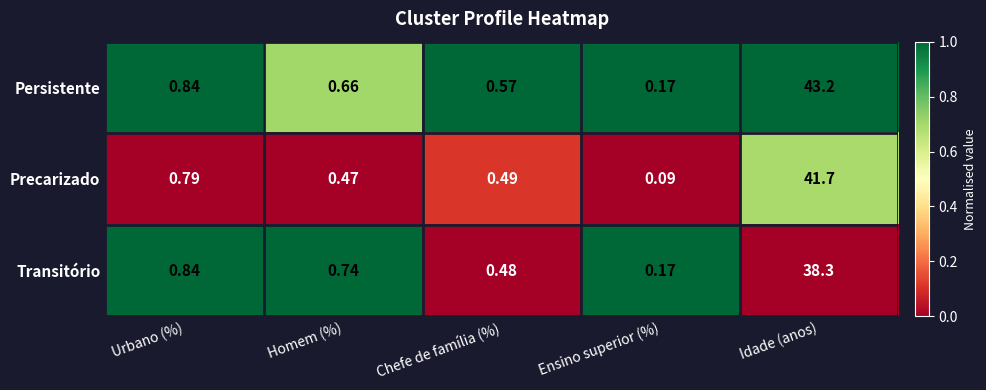

Which series has the widest spread of values?

Persistente